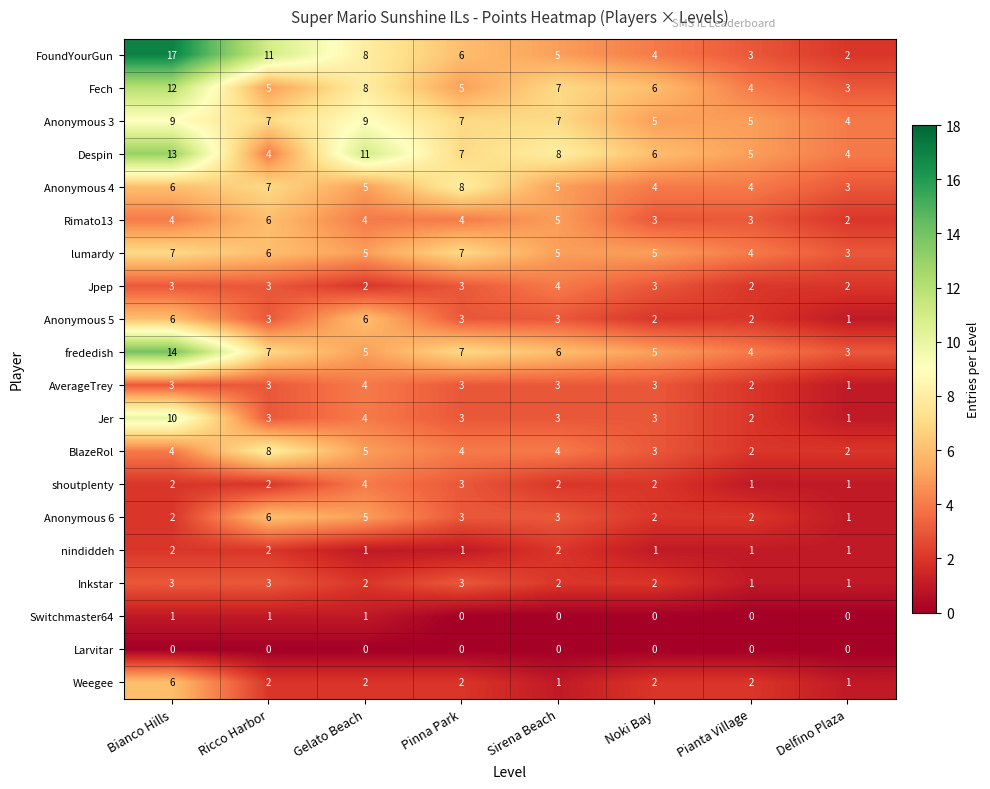

What is the spread (max minus min) of values at Noki Bay?

6